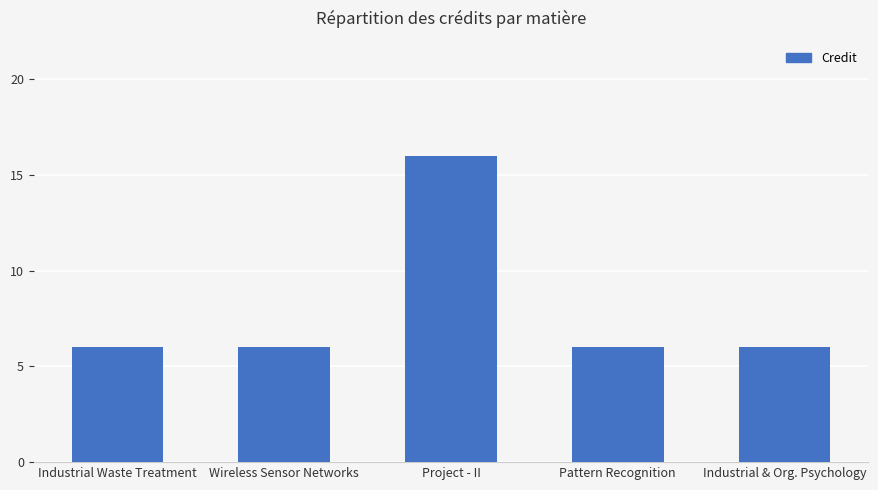

How many values are between 6 and 7?

4